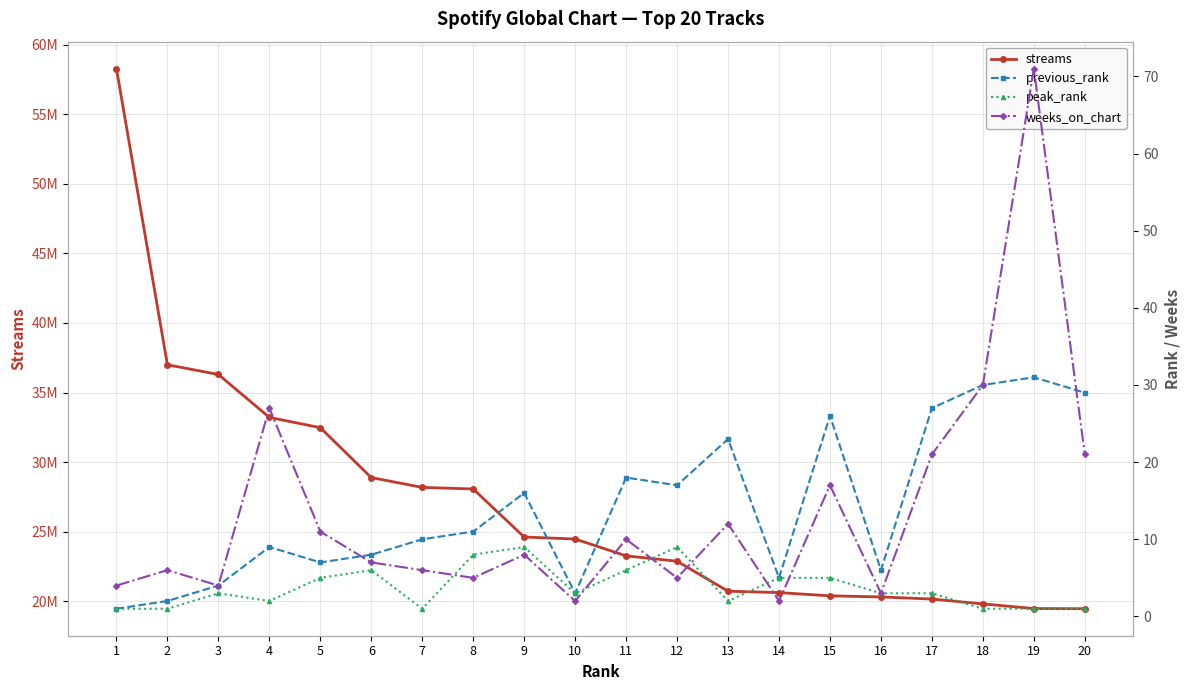

Reading right to left, list all the values displayed in this chart.

streams: 20=19457841	19=19470023	18=19803915	17=20153625	16=20305586	15=20384894	14=20616964	13=20716385	12=22873068	11=23258349	10=24467685	9=24613255	8=28066141	7=28180773	6=28887364	5=32474917	4=33213739	3=36298673	2=36995973	1=58285183
previous_rank: 20=29	19=31	18=30	17=27	16=6	15=26	14=5	13=23	12=17	11=18	10=3	9=16	8=11	7=10	6=8	5=7	4=9	3=4	2=2	1=1
peak_rank: 20=1	19=1	18=1	17=3	16=3	15=5	14=5	13=2	12=9	11=6	10=3	9=9	8=8	7=1	6=6	5=5	4=2	3=3	2=1	1=1
weeks_on_chart: 20=21	19=71	18=30	17=21	16=3	15=17	14=2	13=12	12=5	11=10	10=2	9=8	8=5	7=6	6=7	5=11	4=27	3=4	2=6	1=4